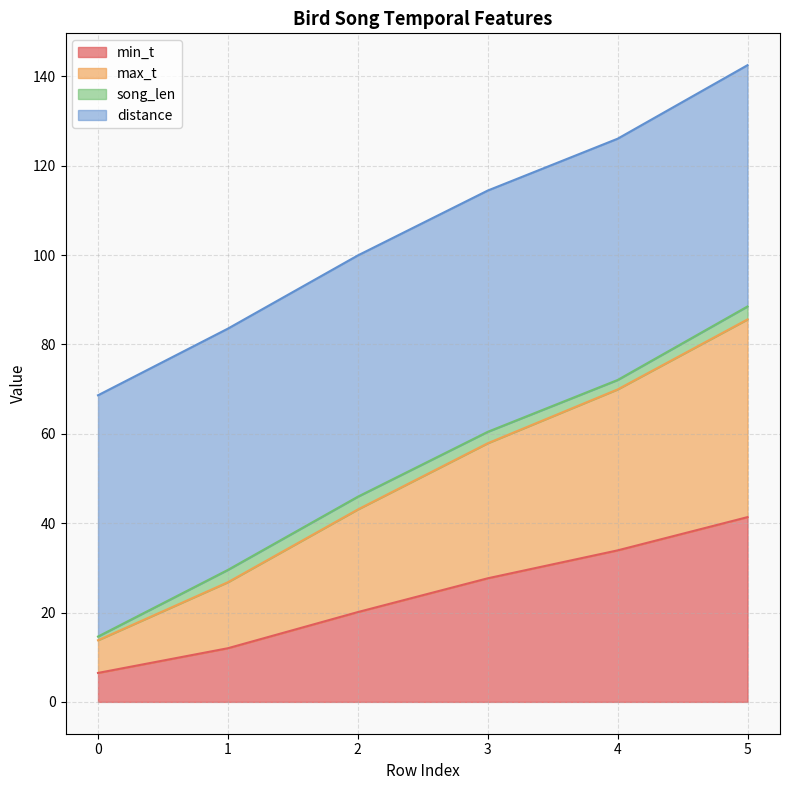

What is the minimum value shown in the chart?

6.5